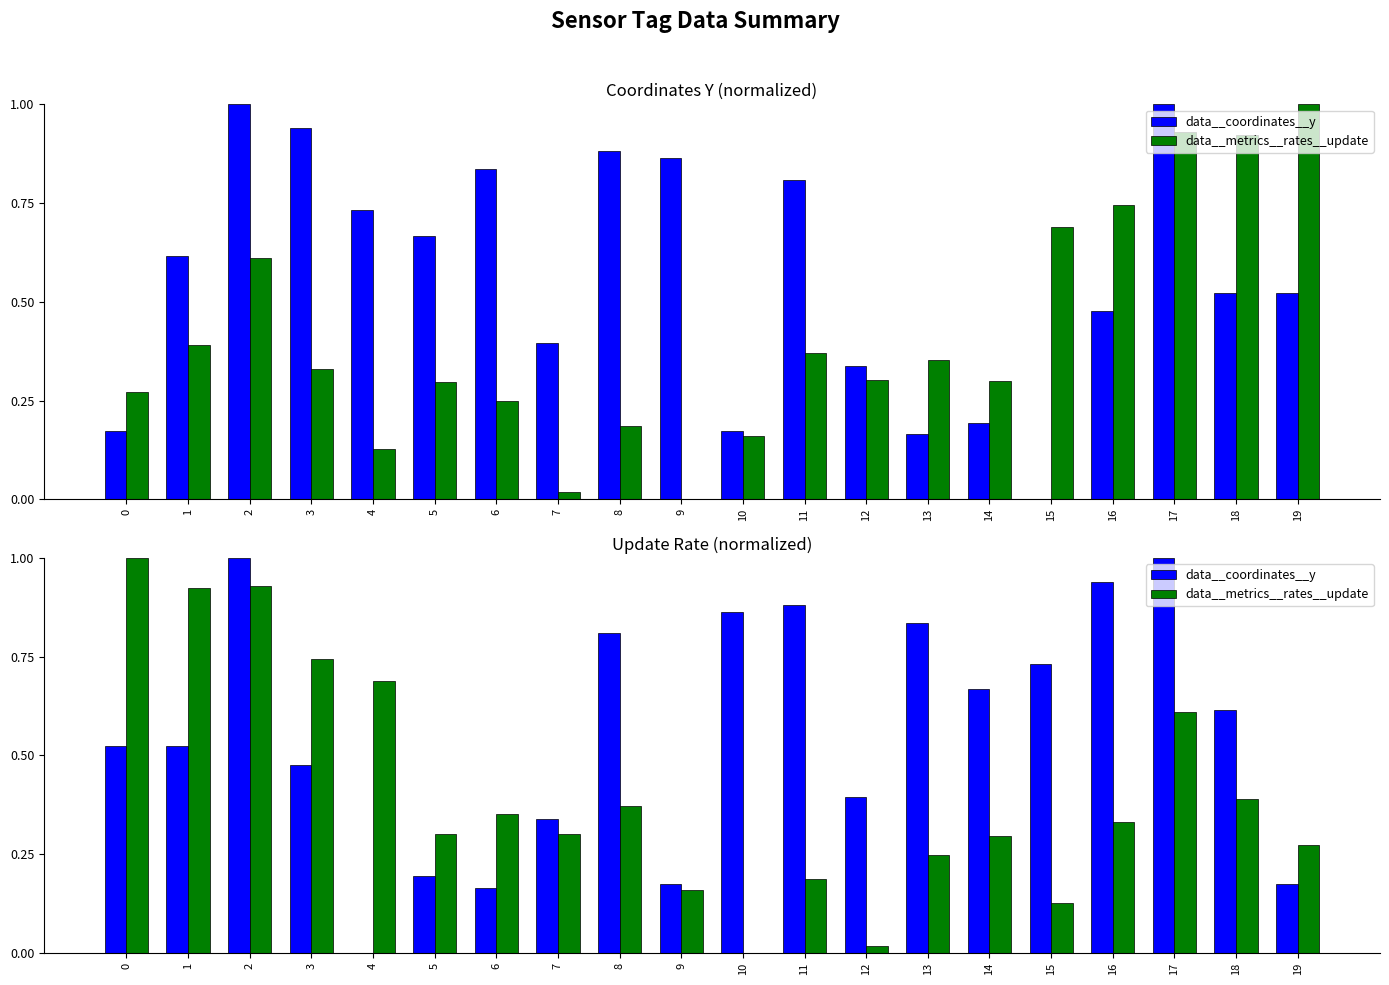

What is the average value of the data__metrics__rates__update series?

0.4